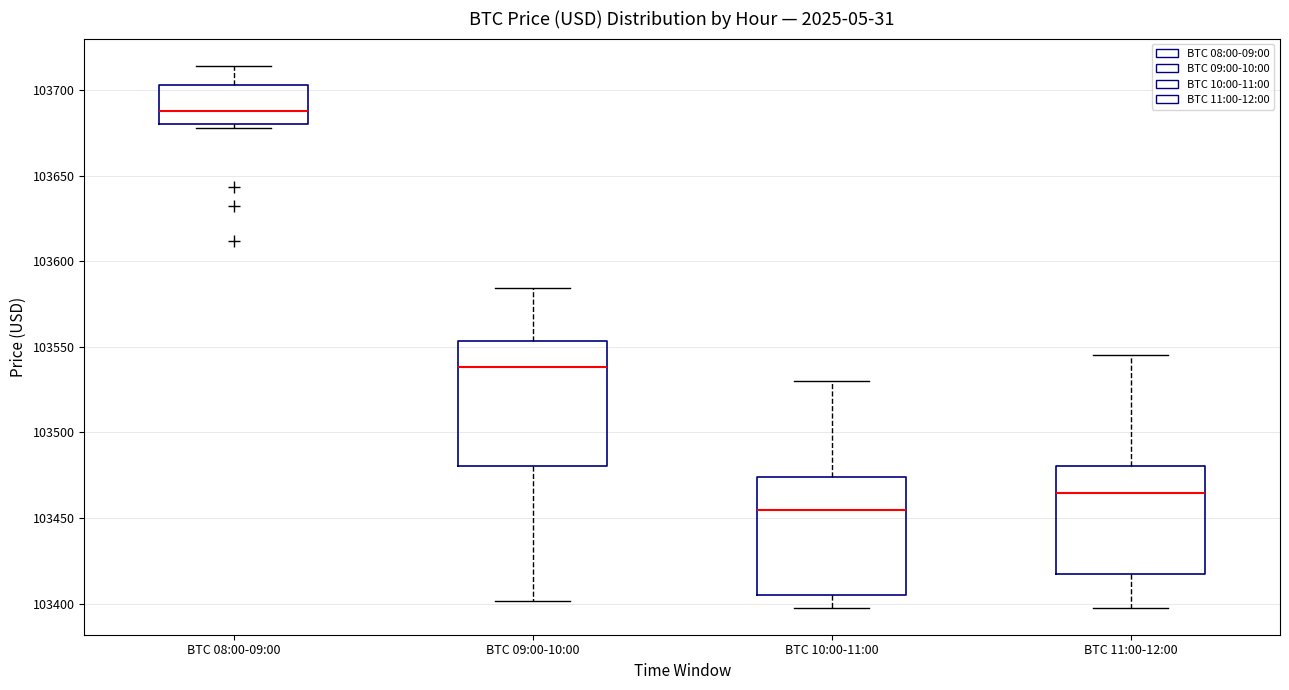

Reading left to right, read every box against the y-axis: the position of its median line, the range the box covers, and the ends of its whiskers. The values are not printed on the chart, so give them approximately, as read against the axis.

BTC 08:00-09:00: median 103690, box 103680 to 103705, whiskers 103680 (just below the box's lower edge) to 103715
BTC 09:00-10:00: median 103540, box 103480 to 103555, whiskers 103400 to 103585
BTC 10:00-11:00: median 103455, box 103405 to 103475, whiskers 103400 to 103530
BTC 11:00-12:00: median 103465, box 103420 to 103480, whiskers 103400 to 103545